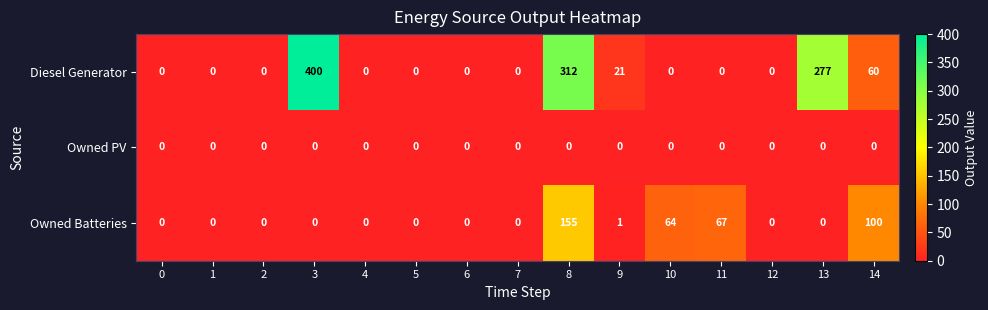

What is the difference between the second highest and second lowest values in the Diesel Generator series?

312